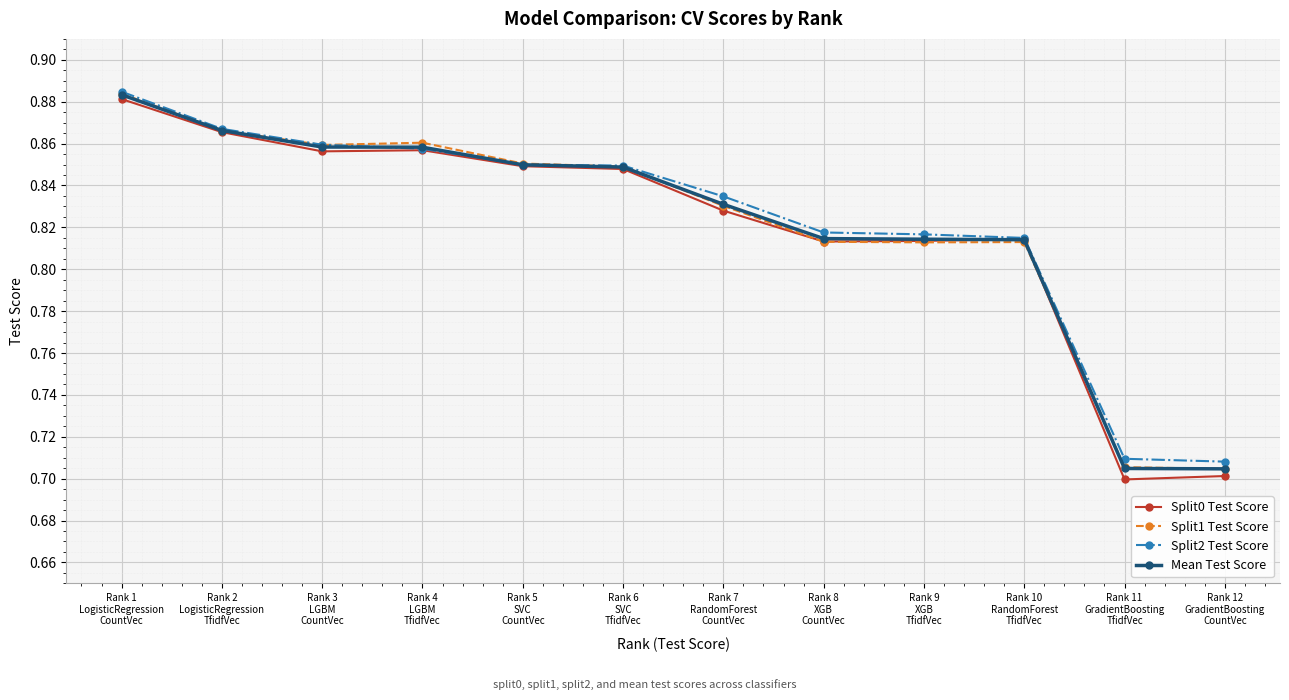

Does the chart display data point markers on the line(s)?

Yes